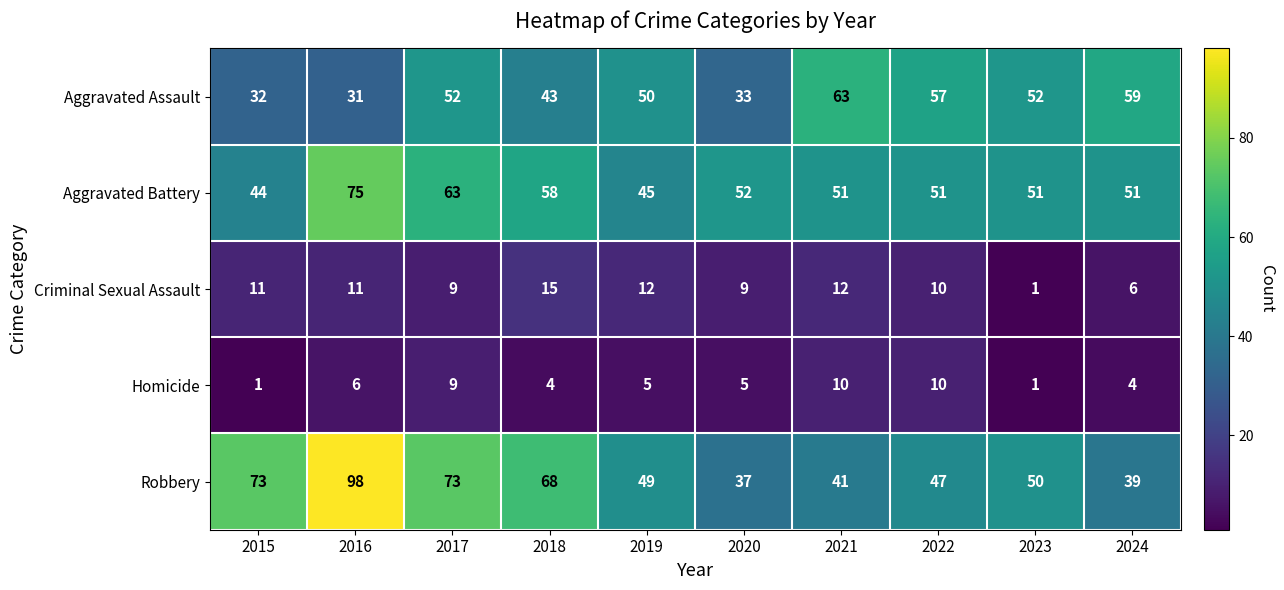

What is the difference between the second highest and minimum values in the Robbery series?

36